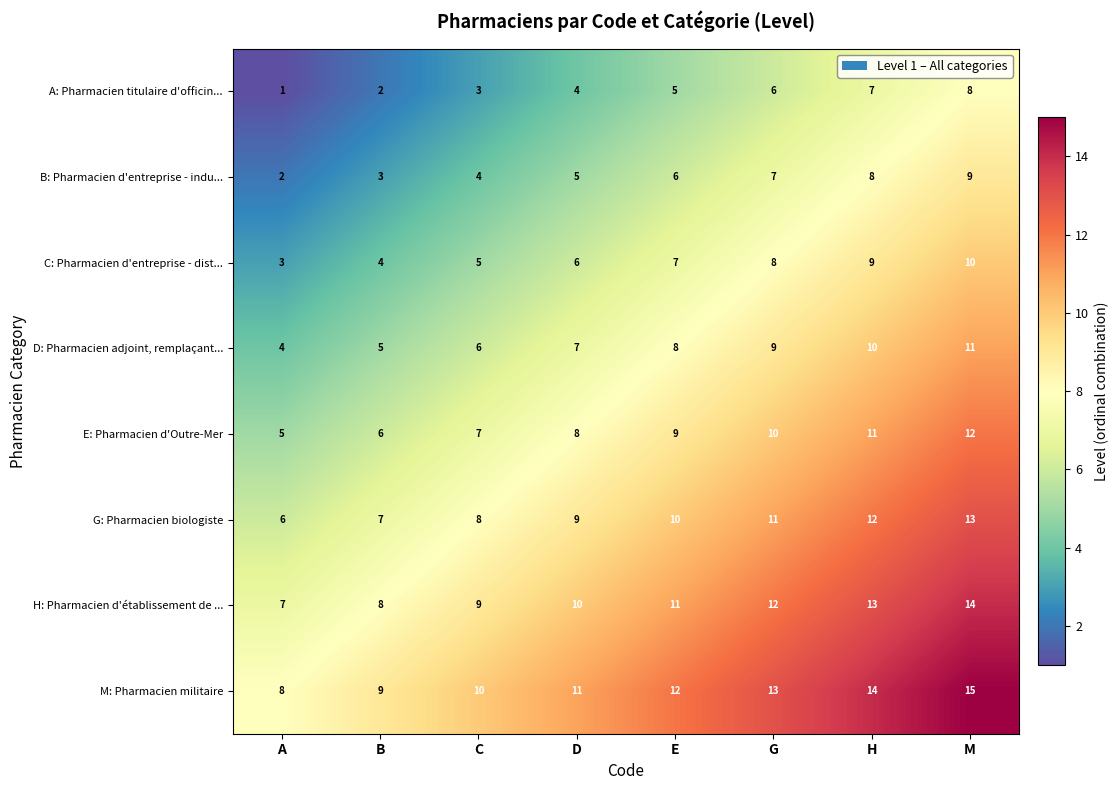

Count the G: Pharmacien biologiste values in the range 8 to 12.

5